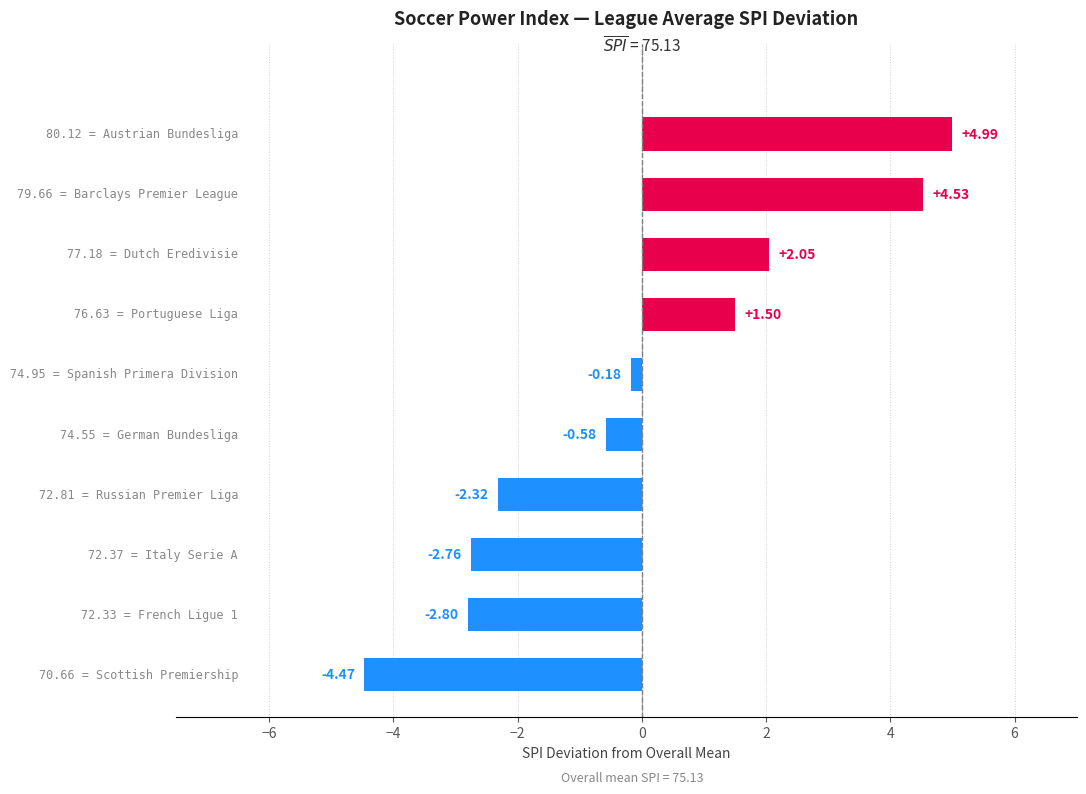

What is the difference between the second highest and second lowest values?

7.3